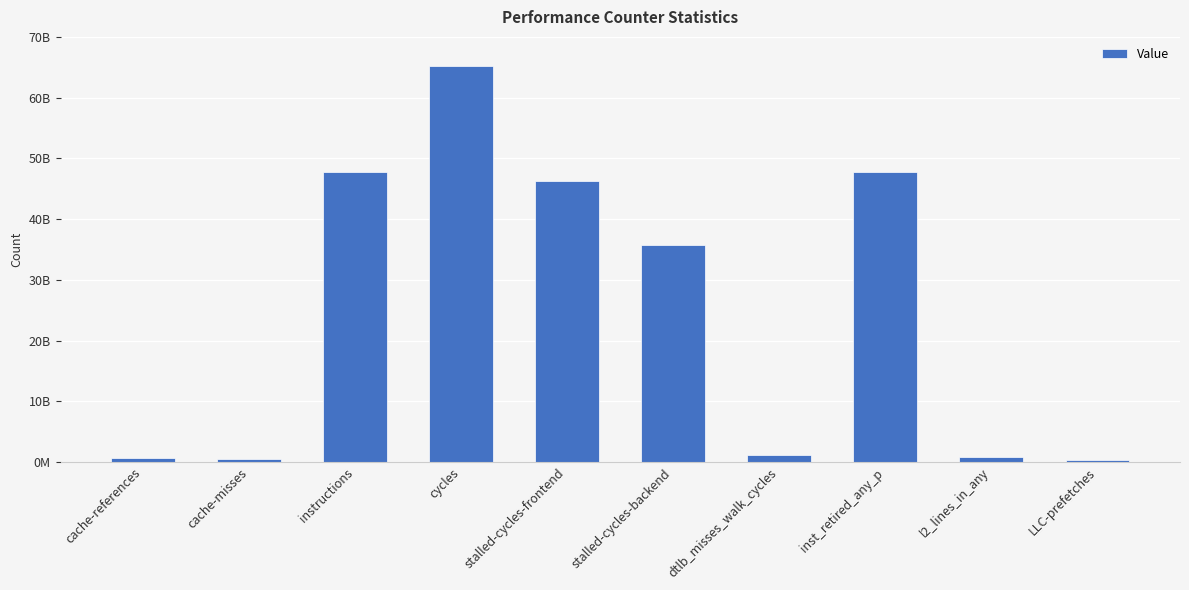

Between cache-misses and dtlb_misses_walk_cycles, which is larger?

dtlb_misses_walk_cycles